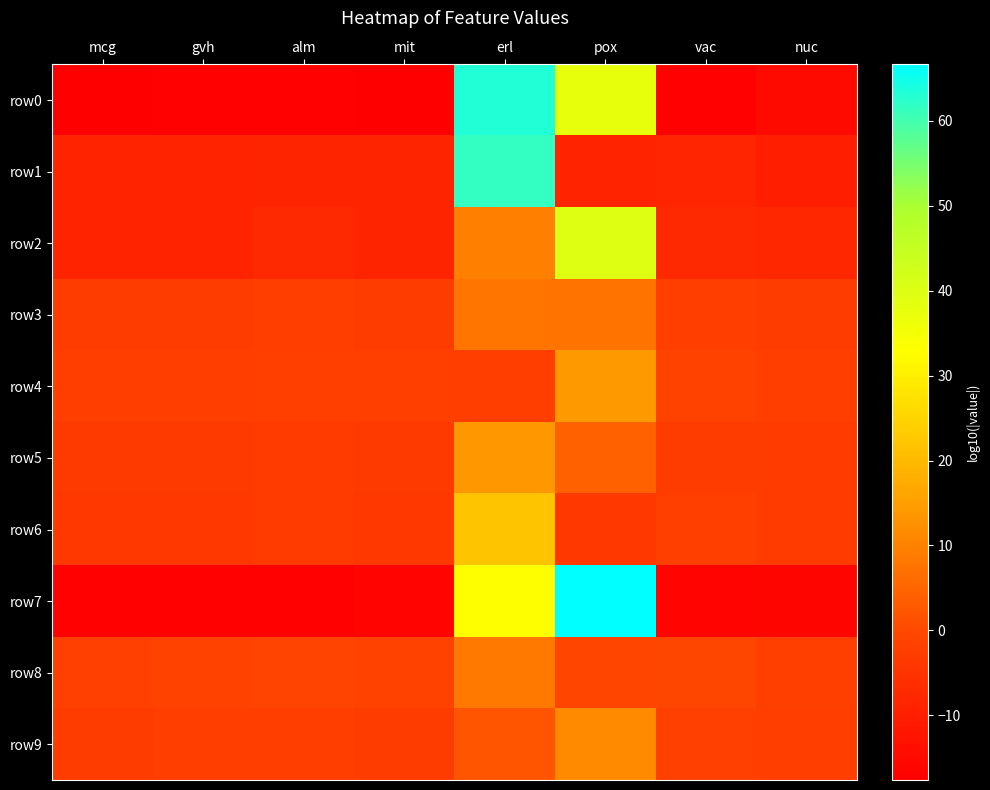

Between vac and alm, which is larger?

vac